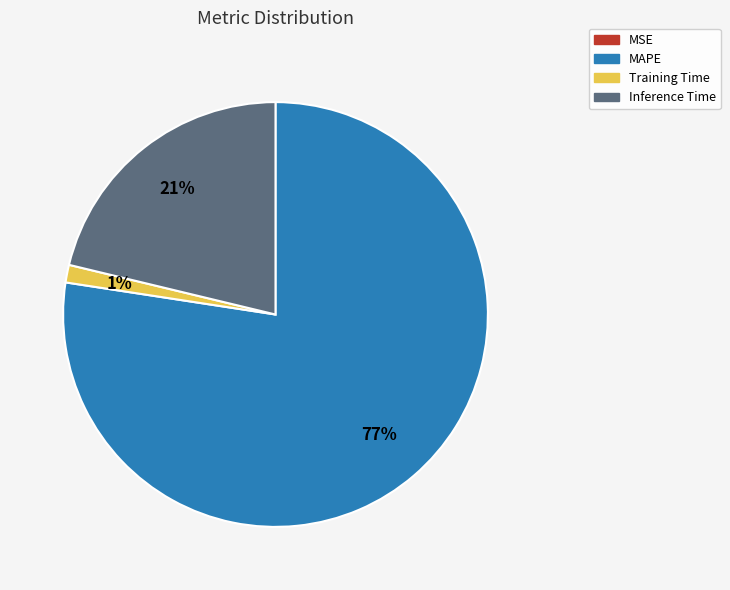

Which category has the biggest portion of the pie?

MAPE